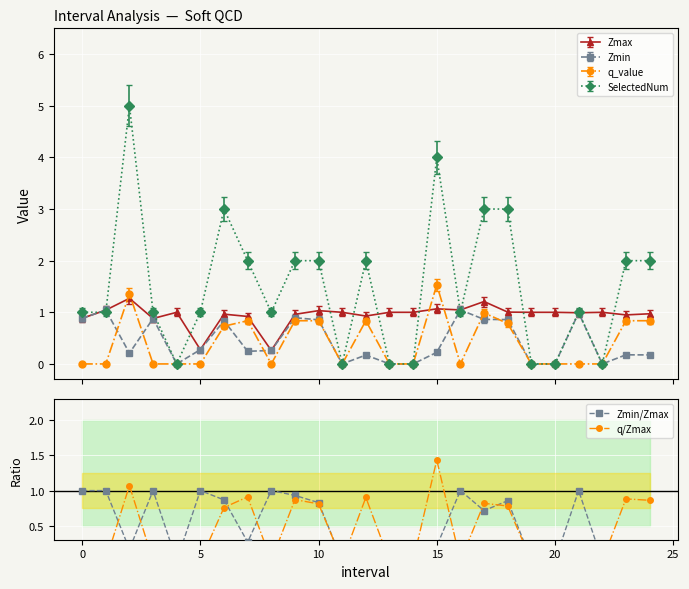

True or false: q/Zmax and Zmin/Zmax cross at least once.

True